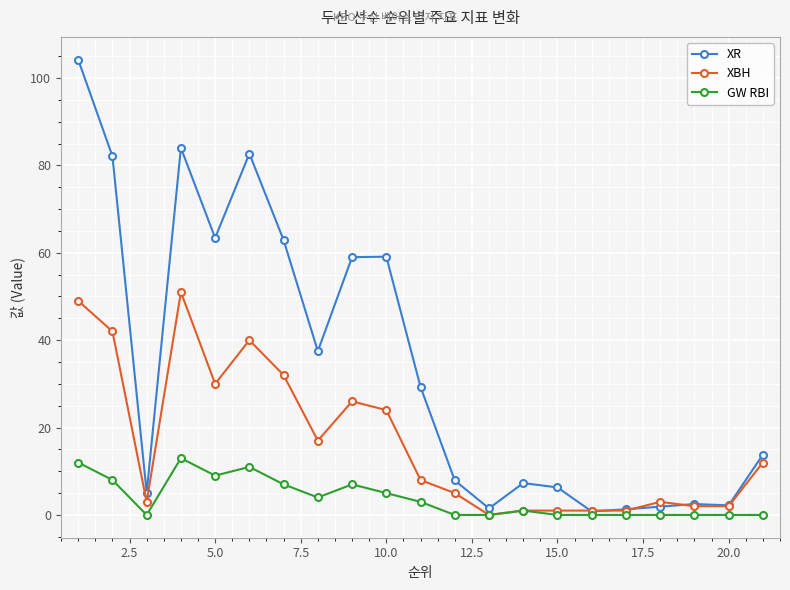

Which series has the largest total across all categories?

XR